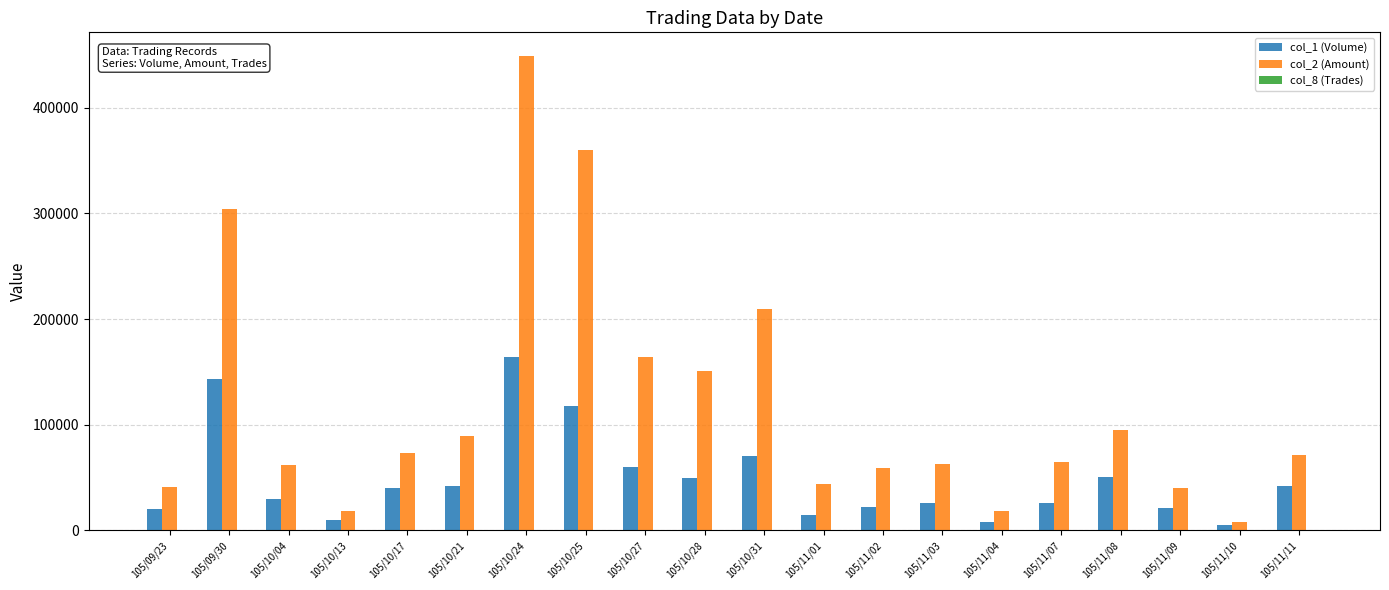

What is the greatest value displayed?

448930